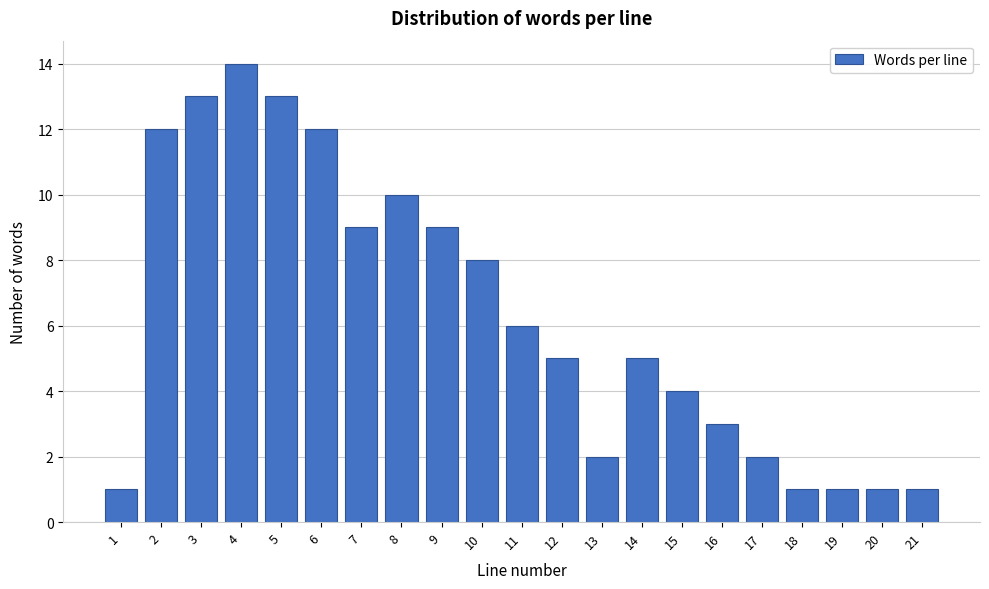

Reading left to right, what are all the values shown in this chart?

1	12	13	14	13	12	9	10	9	8	6	5	2	5	4	3	2	1	1	1	1